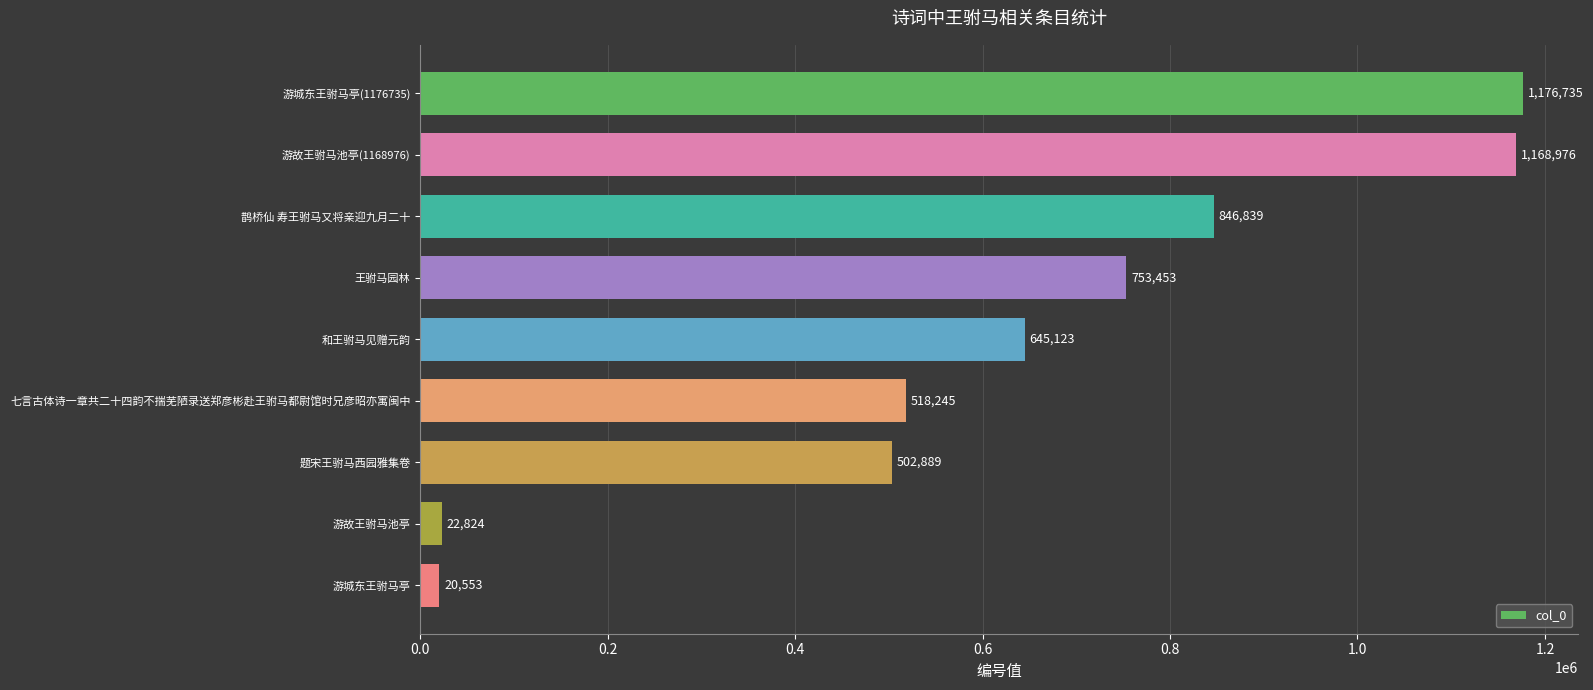

What is the average value?

628404